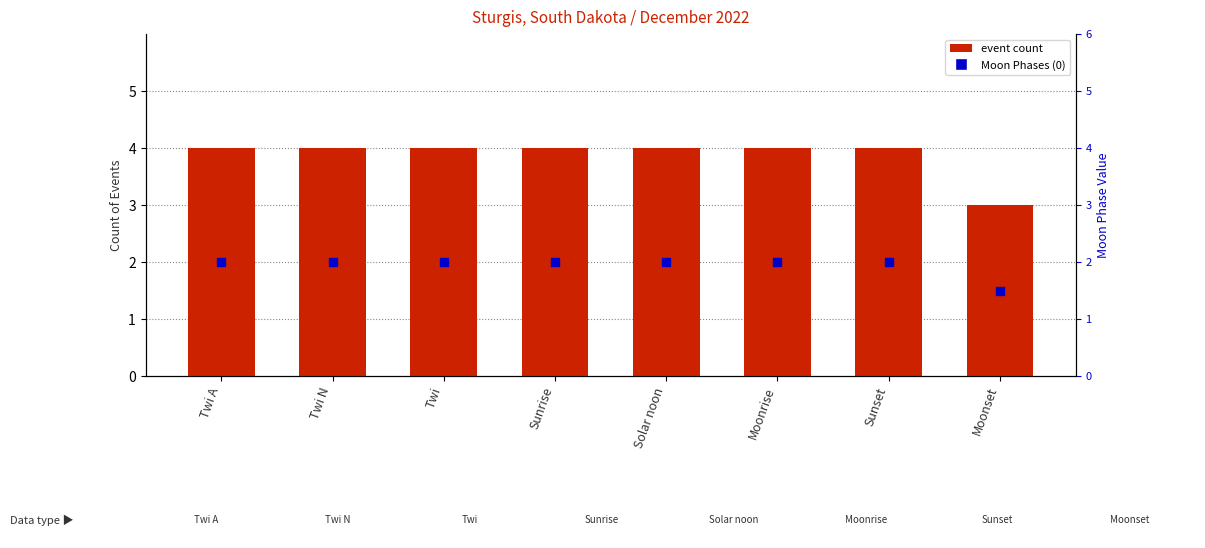

Is the value of Moon Phases (0) at Solar noon greater than the value of Moon Phases count at Solar noon?

No